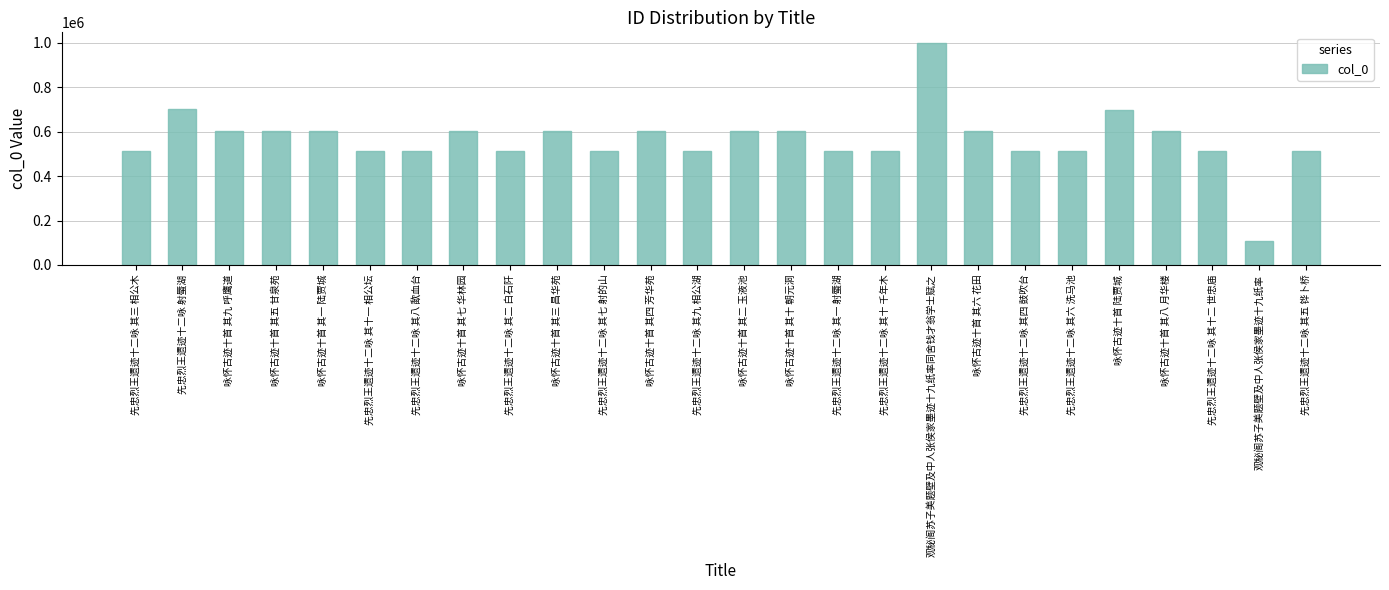

What is the label of the 10th bar from the right?

先忠烈王遗迹十二咏 其十 千年木